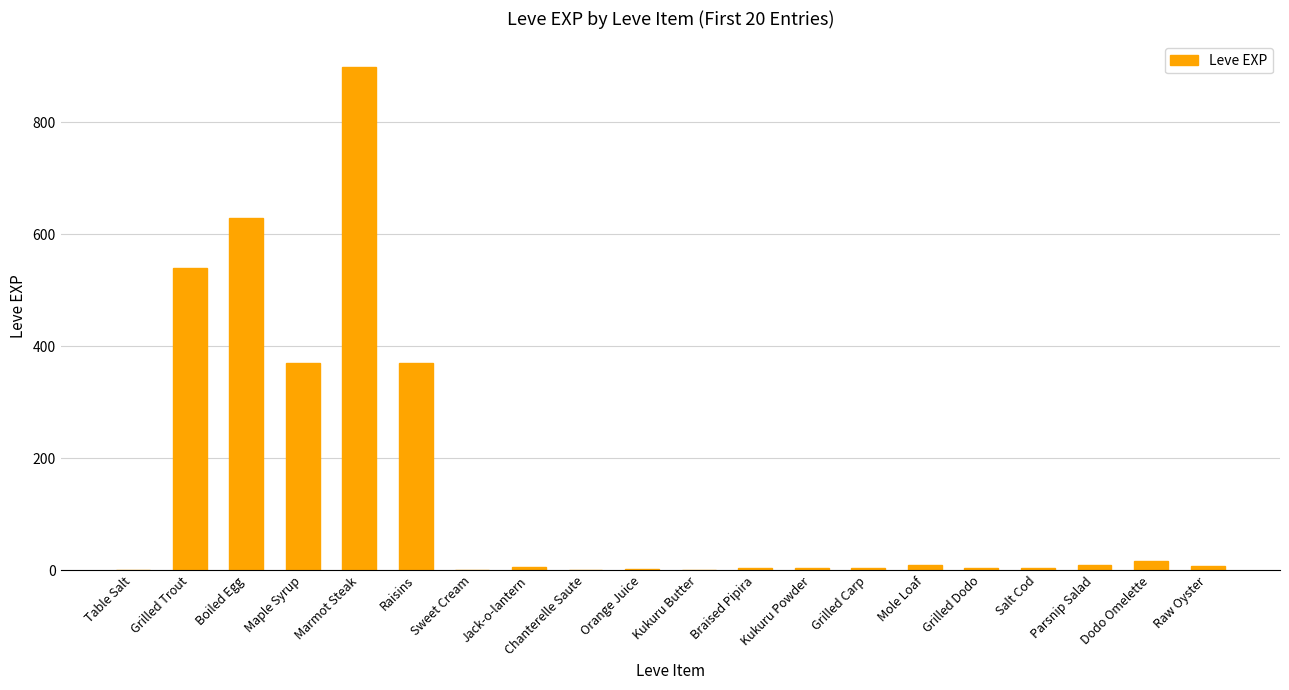

Count the number of categories in the chart.

20